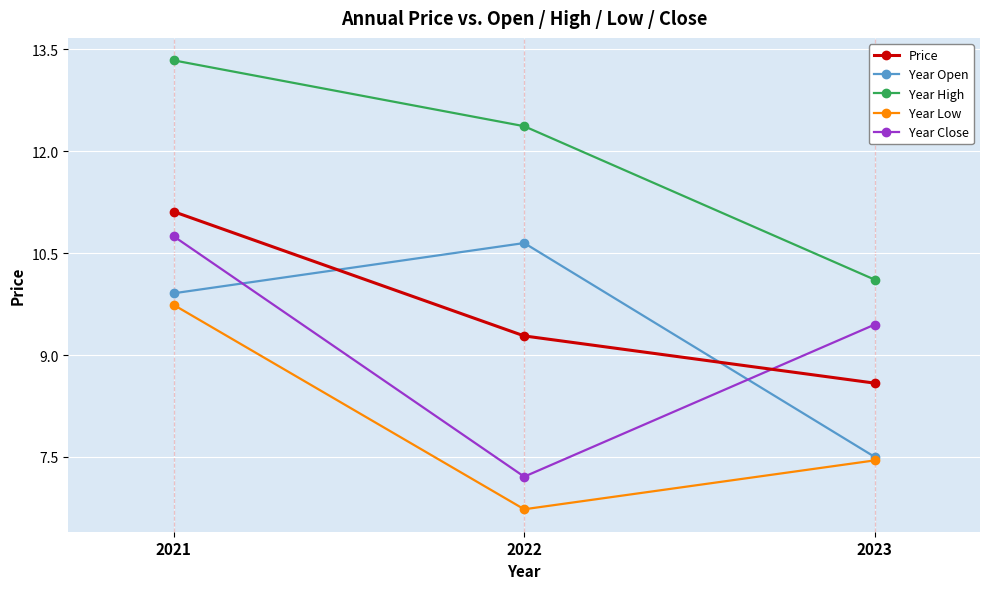

What is the minimum value for Year Open?

7.5